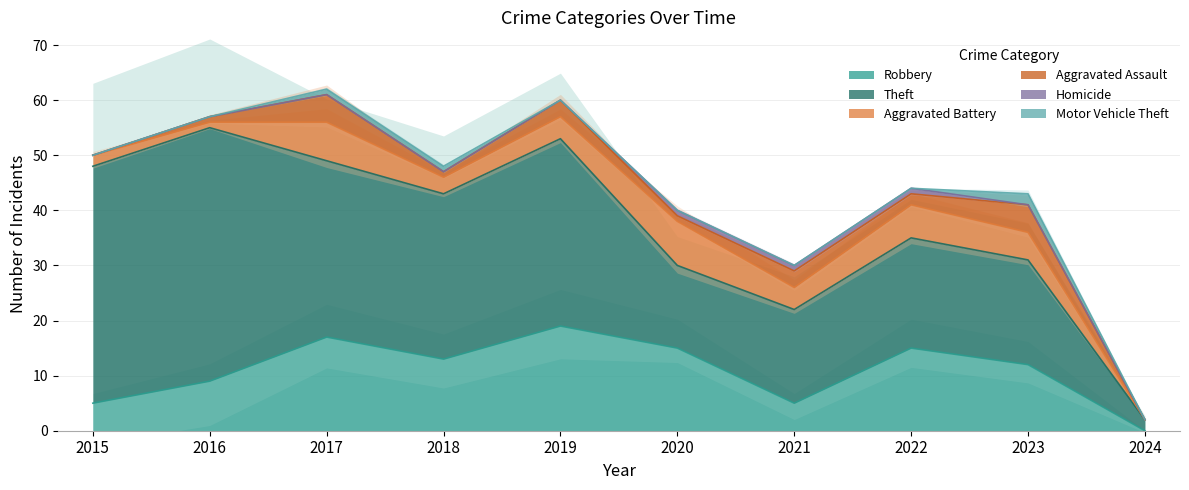

What is the total value across all series at 2024?

2